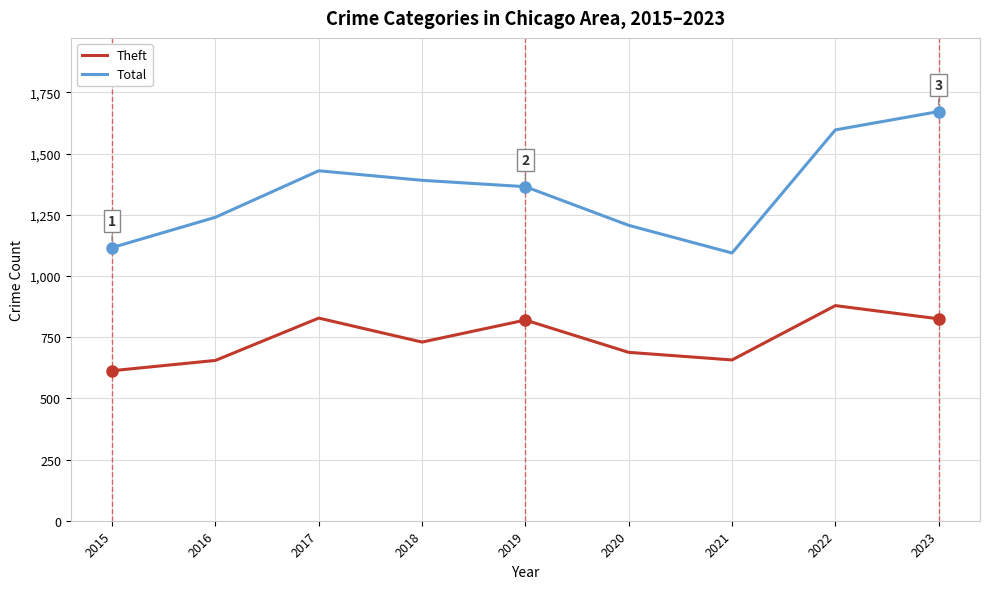

How many lines are shown in the chart?

2